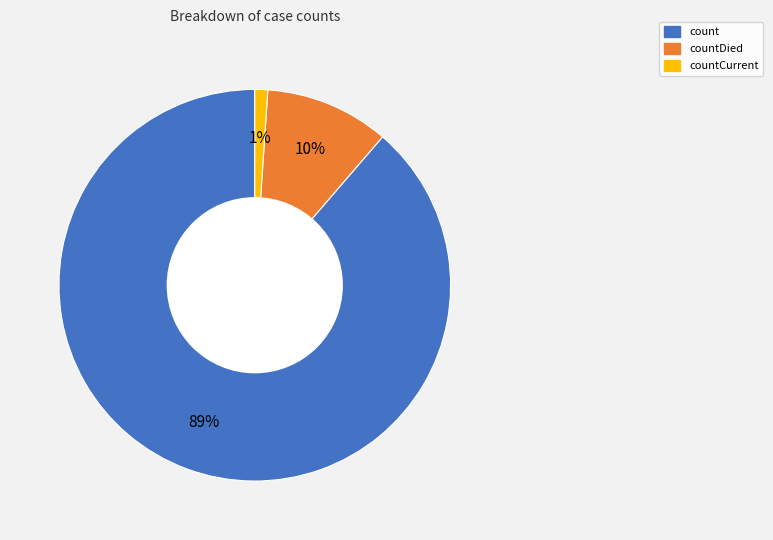

Is there any slice that represents more than half of the pie?

Yes